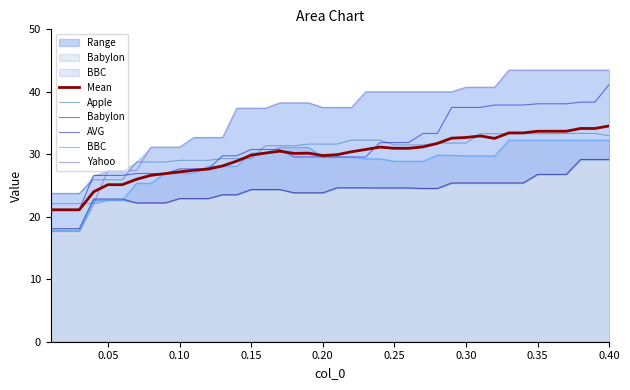

The value of Mean at 0.05 is 44.6. True or false?

False